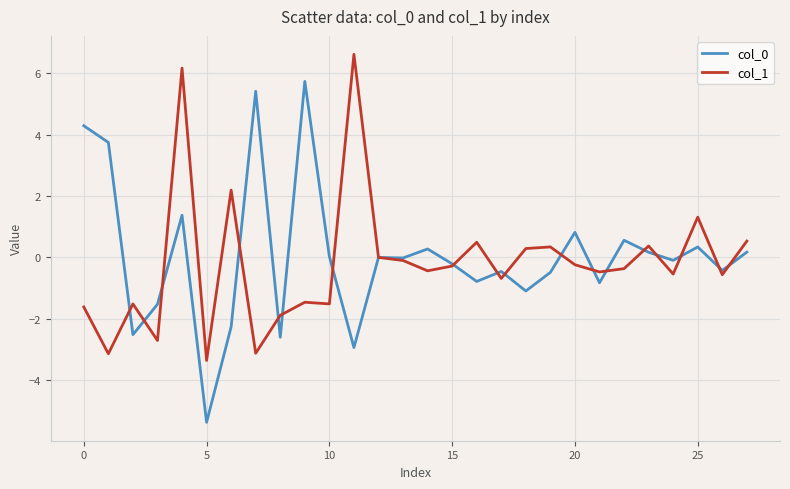

What is the maximum value shown in the chart?

6.6